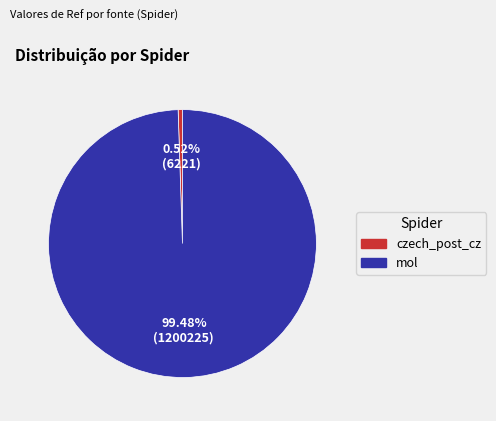

To the nearest percent, what portion does mol represent?

99%